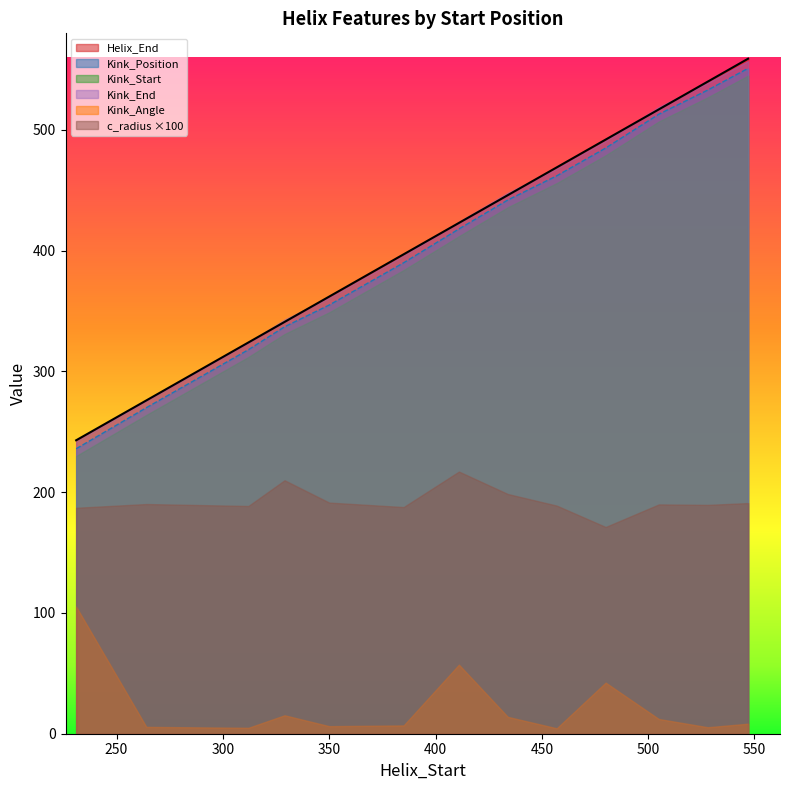

How many lines are shown in the chart?

6